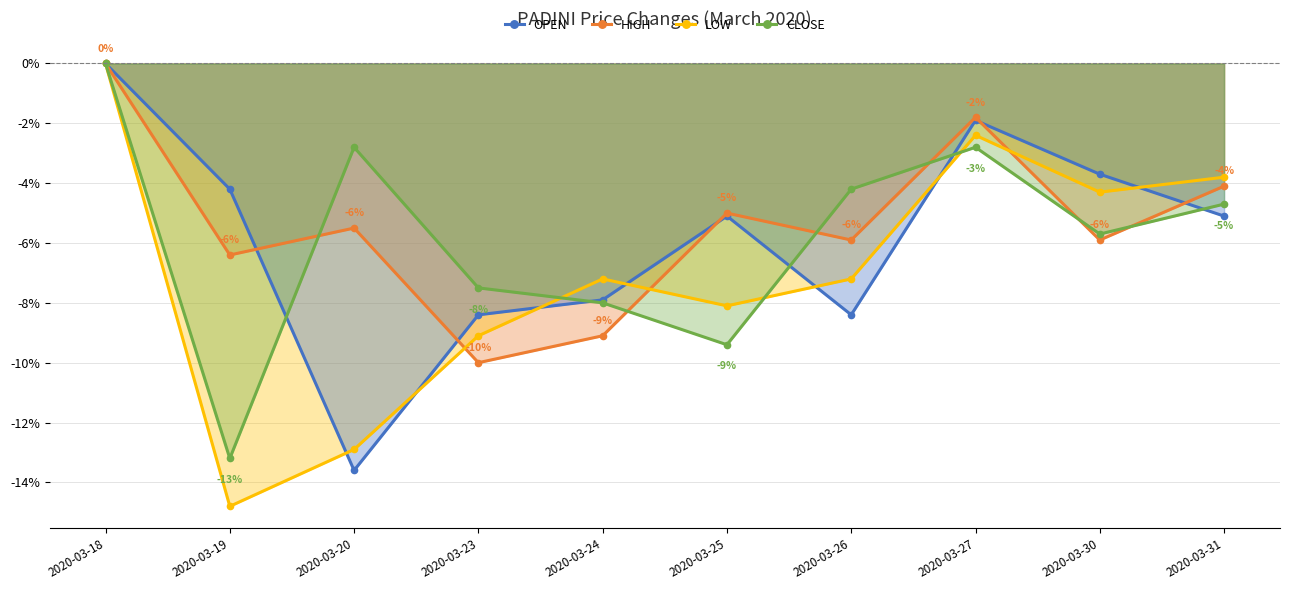

Which series changed the most between 2020-03-19 and 2020-03-26?

CLOSE